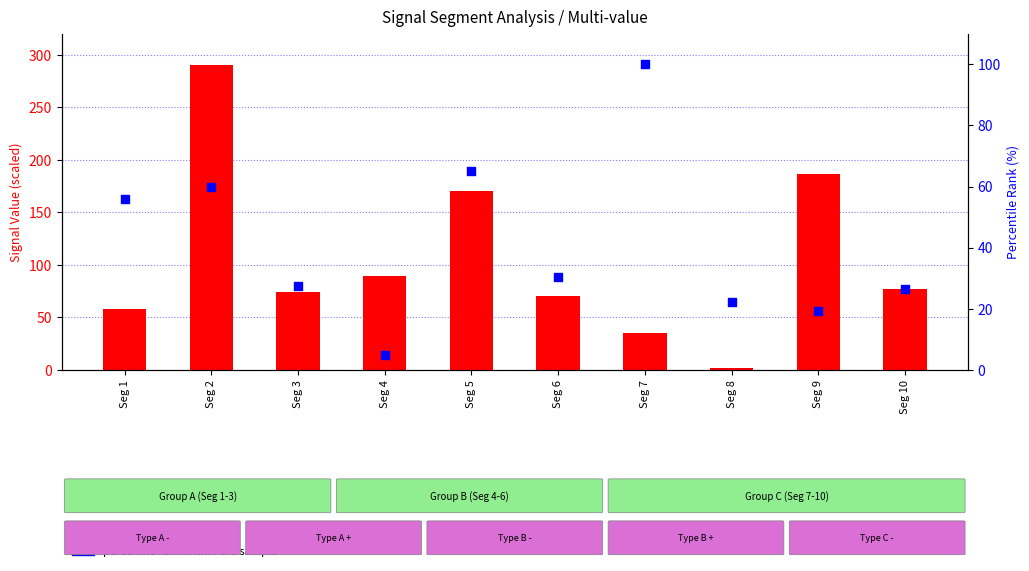

What are all the series names shown in the legend?

count, percentile rank within the sample